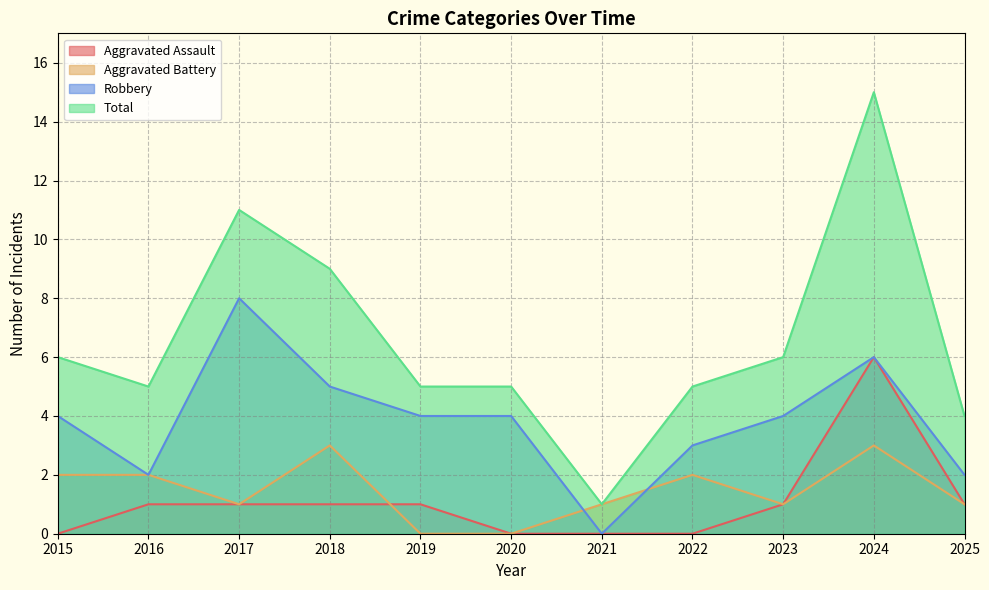

List the labels in order of Aggravated Assault value, smallest first.

2015, 2020, 2021, 2022, 2016, 2017, 2018, 2019, 2023, 2025, 2024